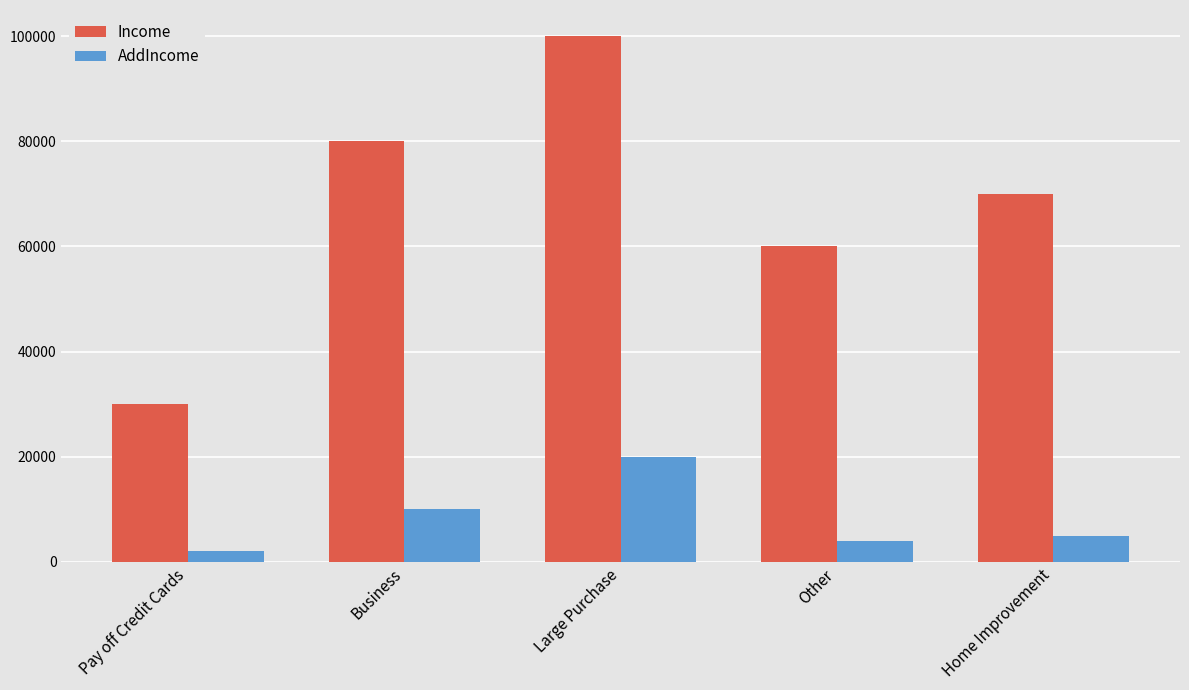

Which series has the widest spread of values?

Income